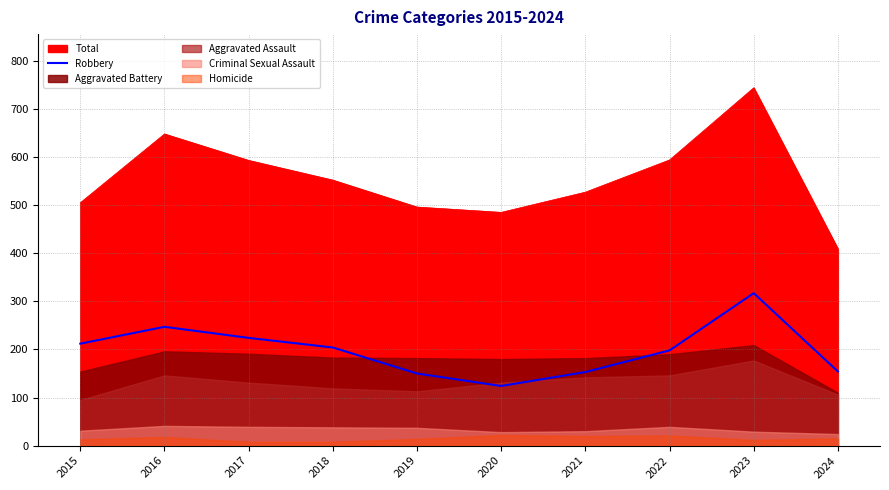

List the labels in order of value, smallest first.

2020, 2019, 2021, 2024, 2022, 2018, 2015, 2017, 2016, 2023